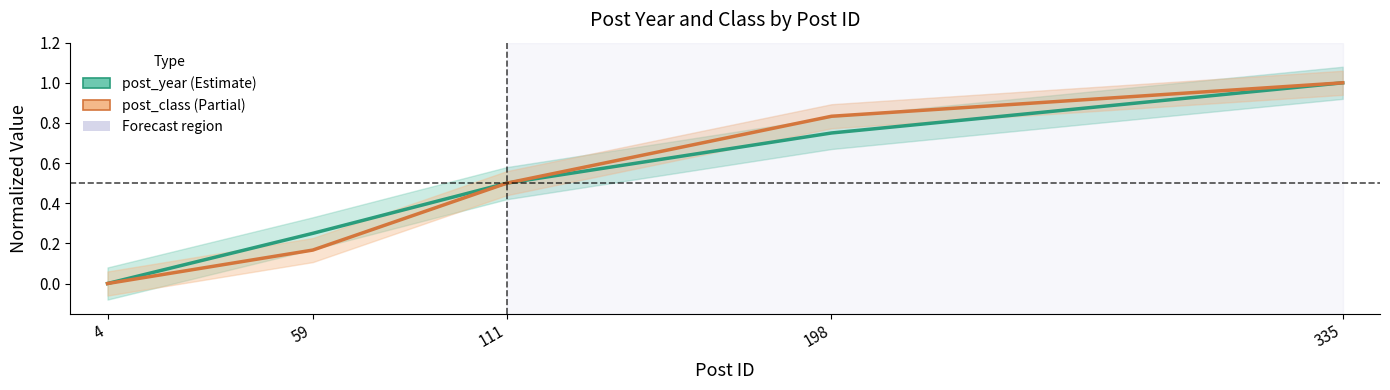

At which category is the sum across all series the highest?

335